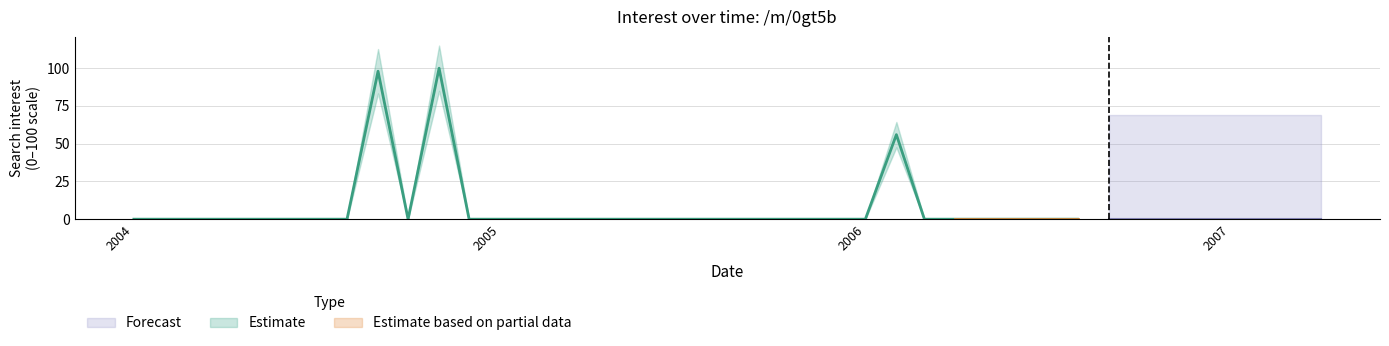

The Estimate series shows 0 at 2004-03-01. True or false?

True